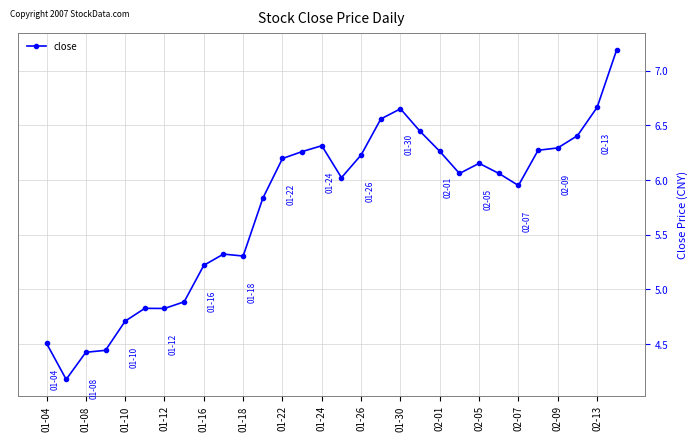

How many data points does each series have?

30